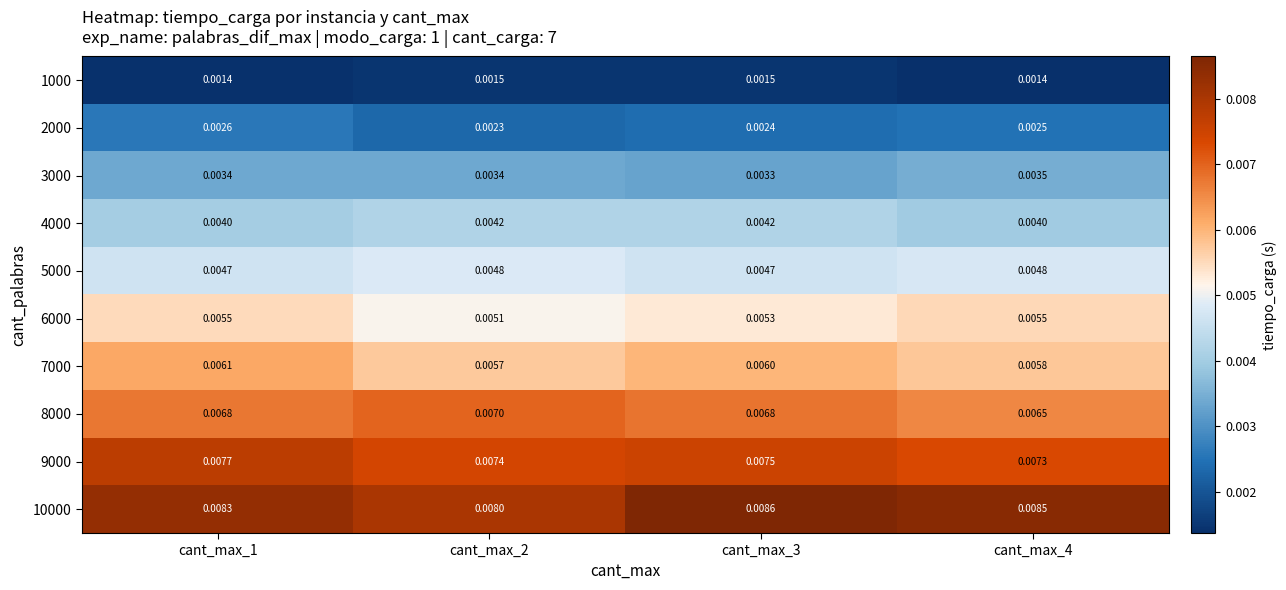

How many data points does each series have?

4